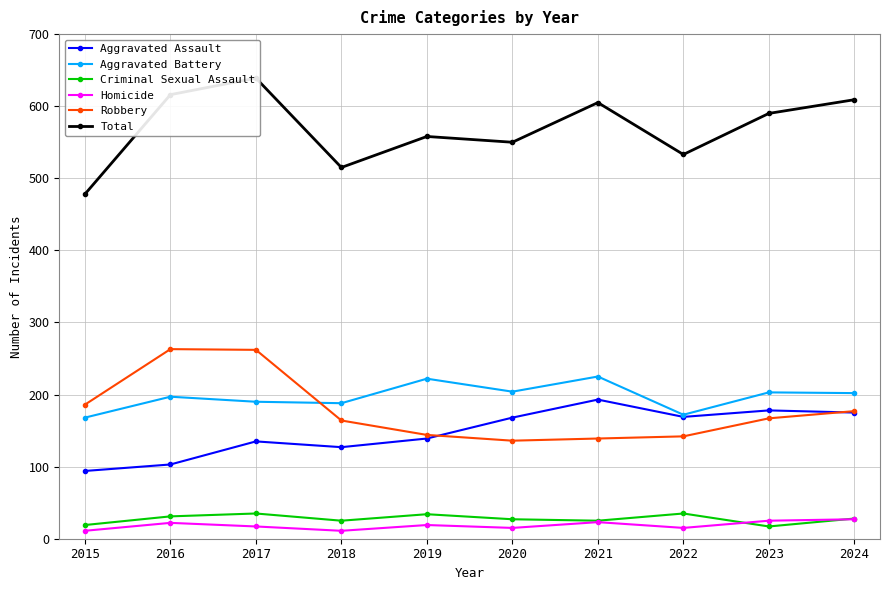

How many data points in Criminal Sexual Assault are above 28?

4